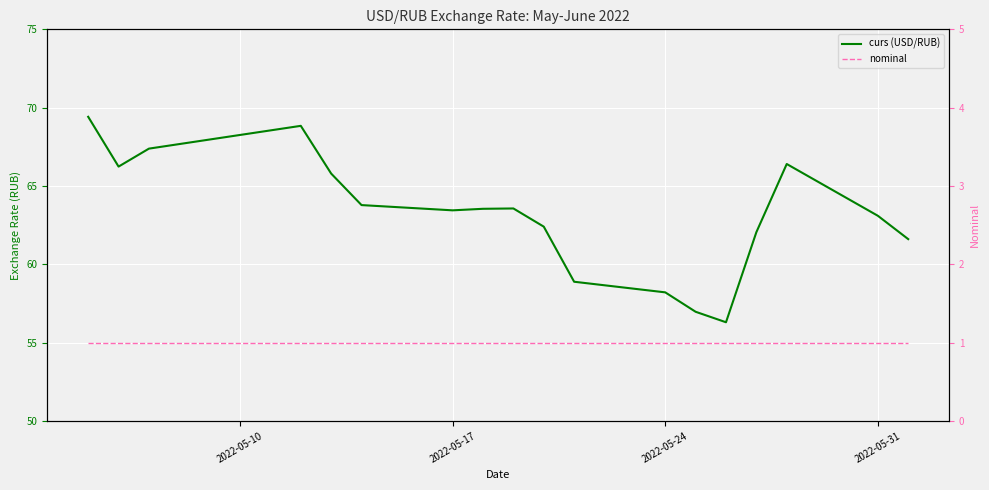

True or false: nominal and curs (USD/RUB) cross at least once.

False